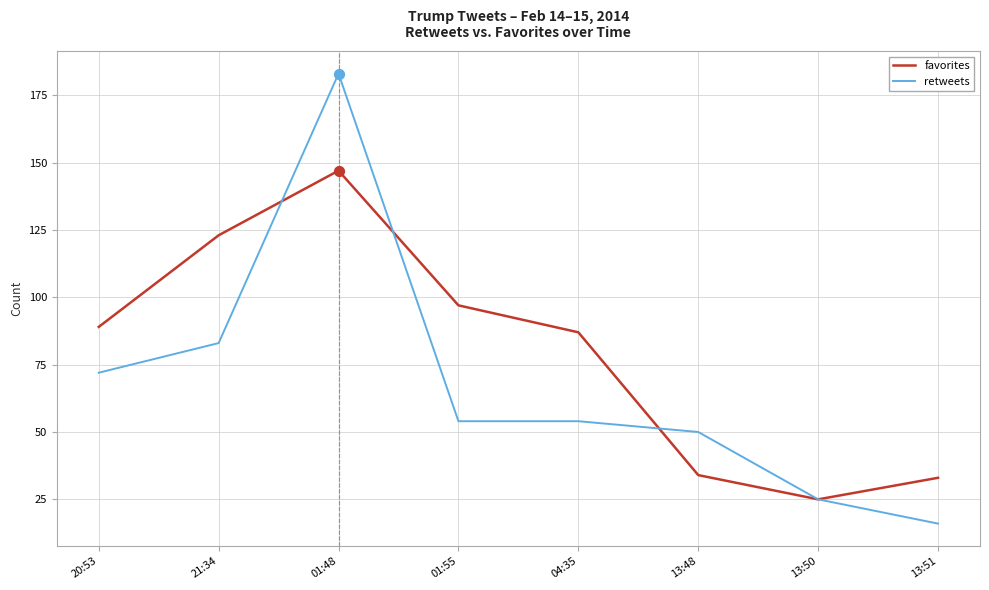

Which series has the widest spread of values?

retweets